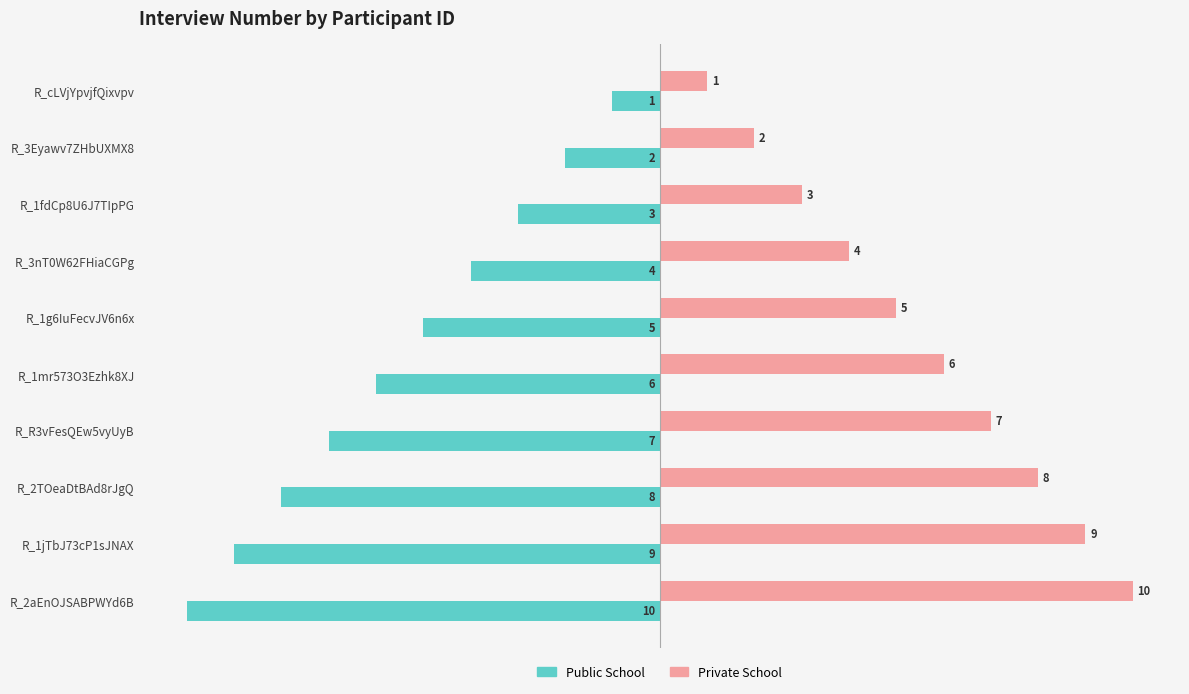

At how many categories does at least one series exceed -3?

10